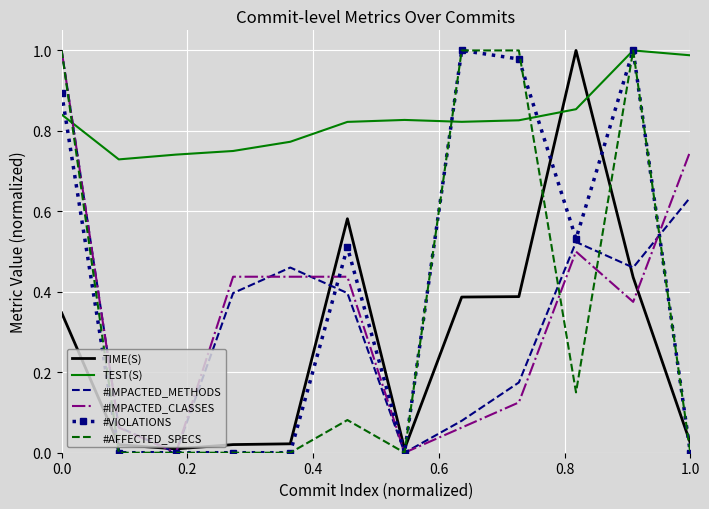

What are all the series names shown in the legend?

TIME(S), TEST(S), #IMPACTED_METHODS, #IMPACTED_CLASSES, #VIOLATIONS, #AFFECTED_SPECS